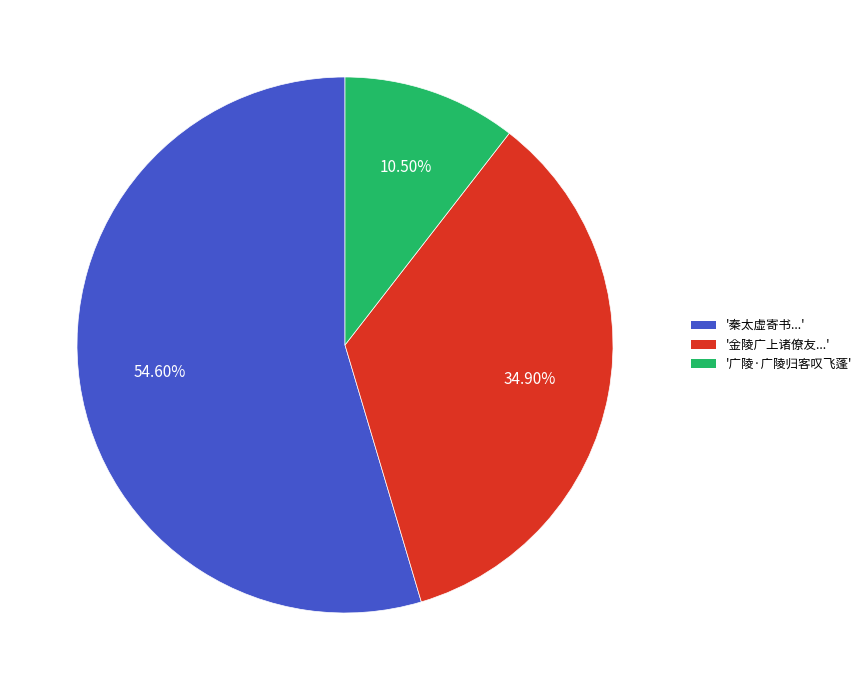

Does '秦太虚寄书...' represent more than half of the total?

Yes